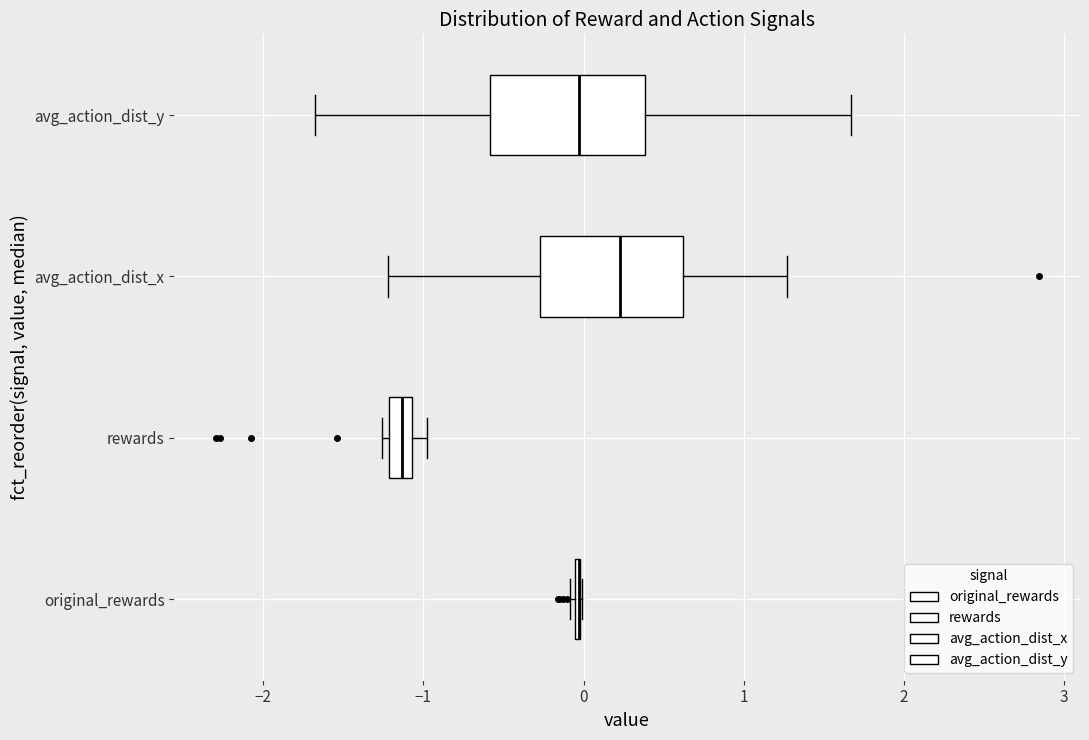

Where does the left whisker of the box for avg_action_dist_y end on the x-axis? The values are not printed on the chart, so give them approximately, as read against the axis.

-1.7